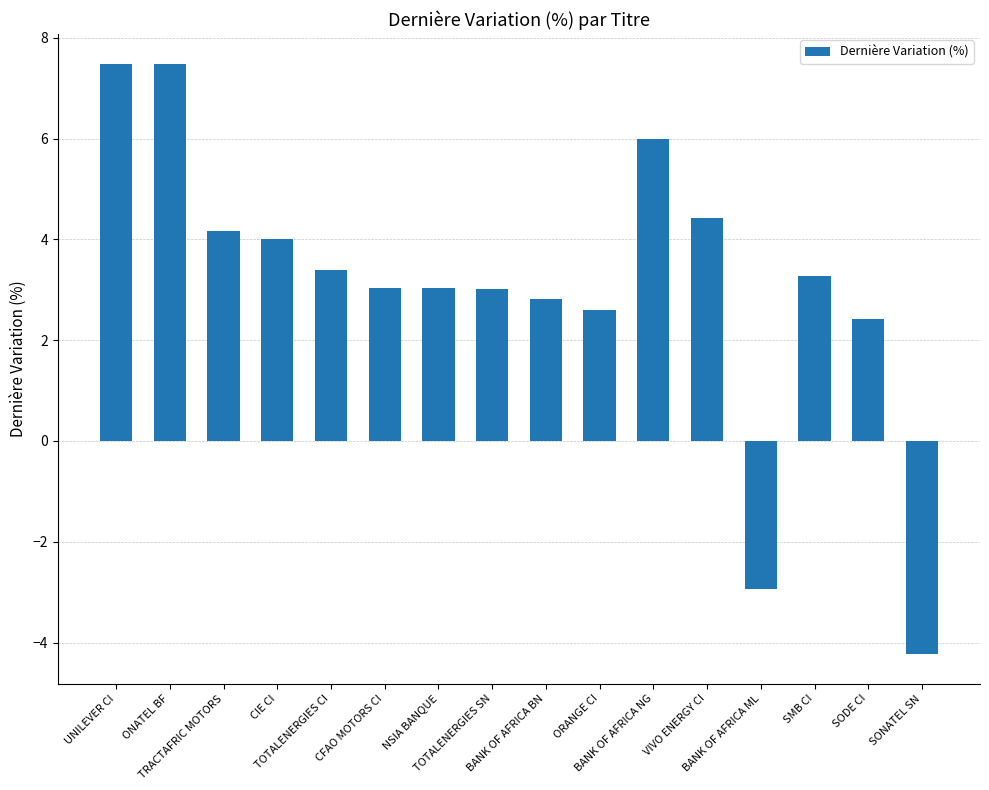

What is the average value?

3.1